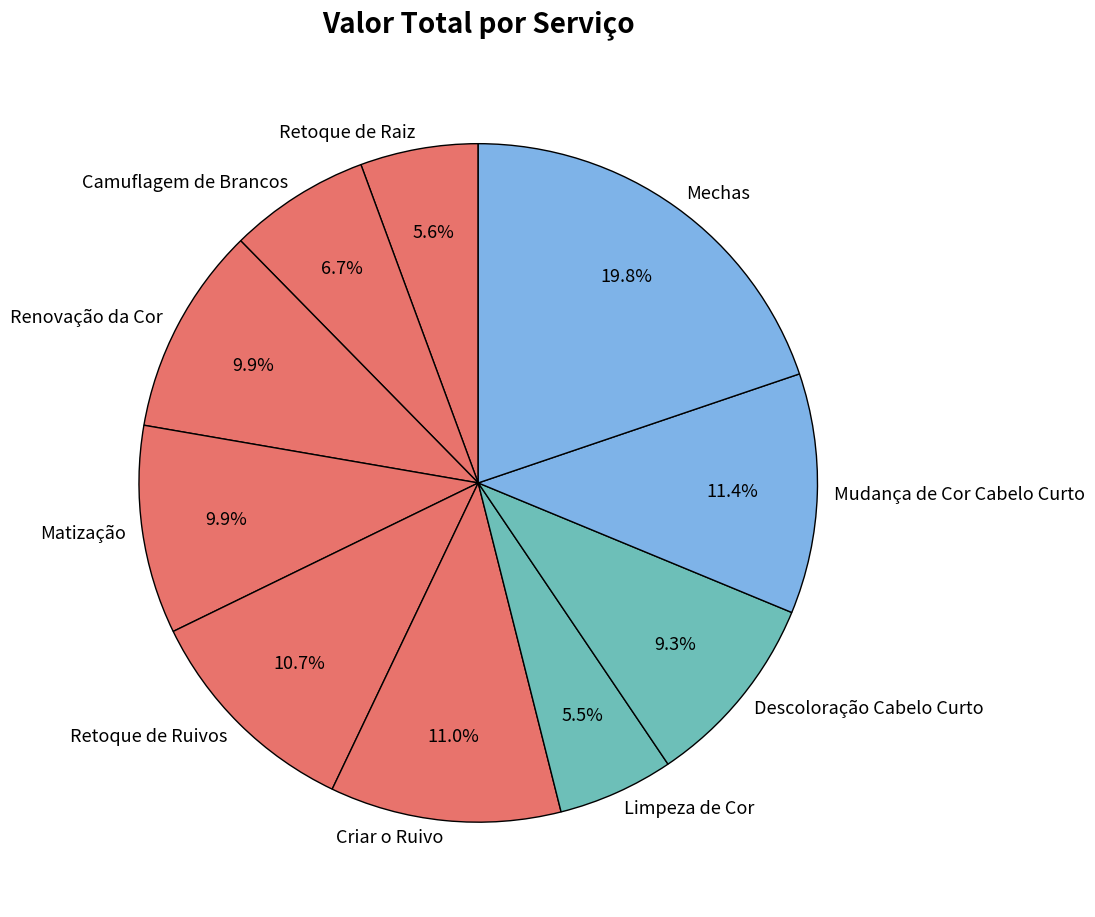

What percentage is the Mudança de Cor Cabelo Curto slice, to the nearest percent?

11%